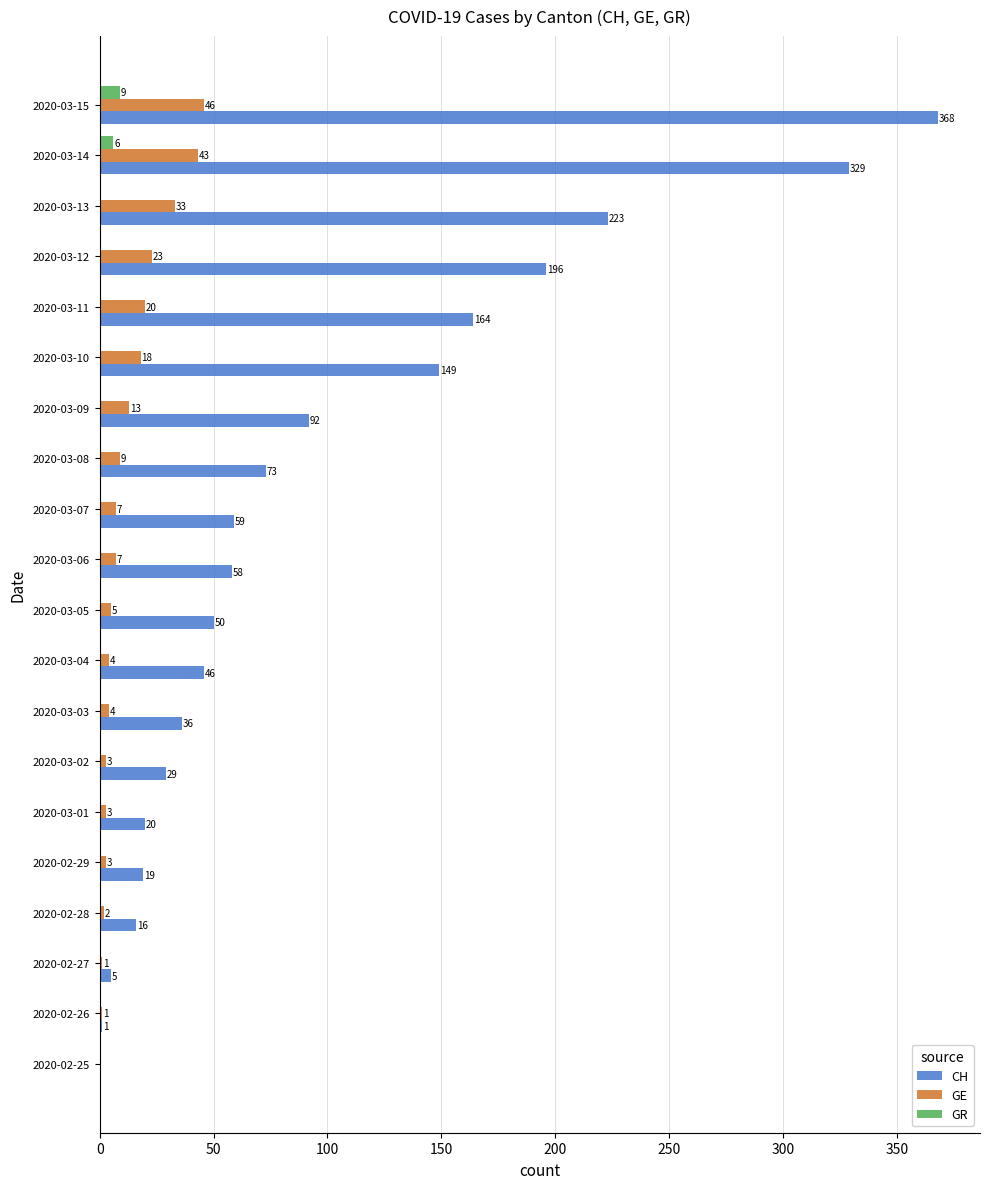

Where is GE nearest to the value 23?

2020-03-12